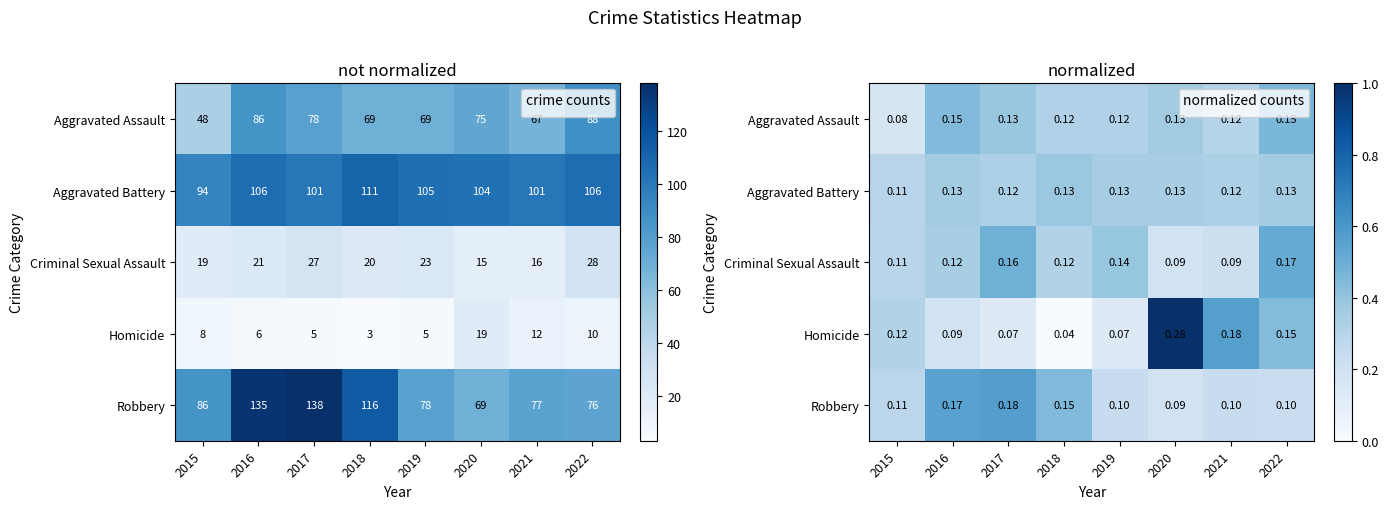

Which has a higher value, 2019 or 2021?

2019